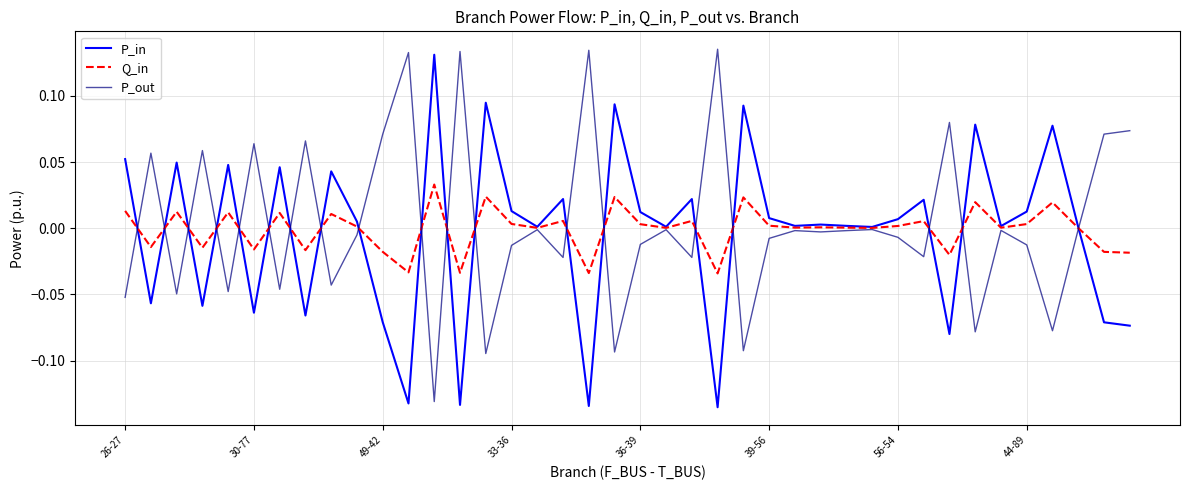

Where do P_in and P_out first cross each other?

26-27 and 30-77